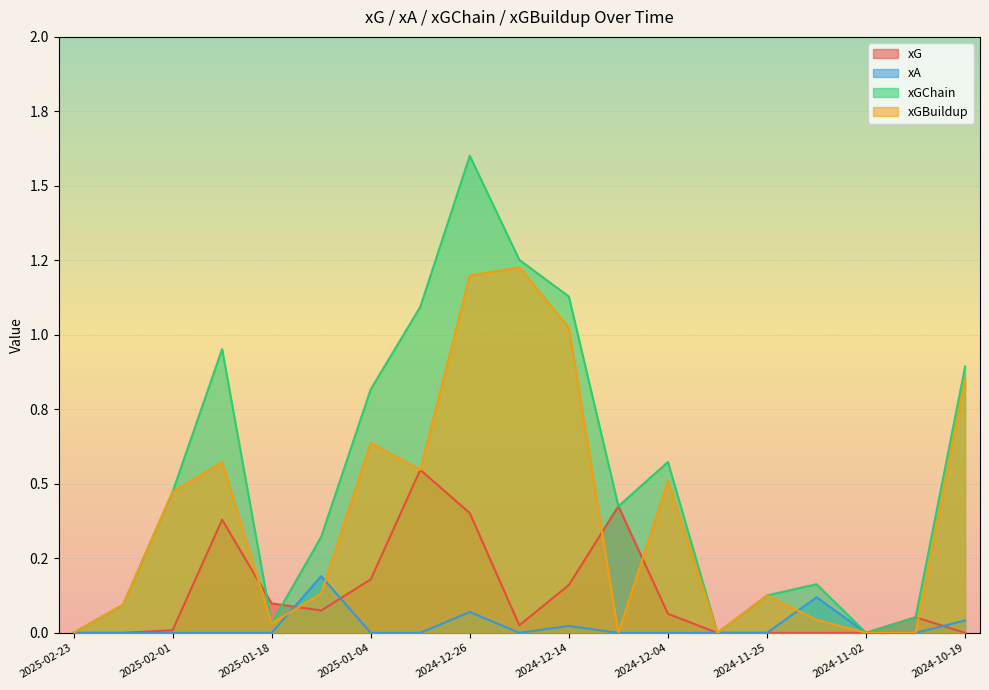

What is the spread (max minus min) of values at 2024-12-04?

0.6